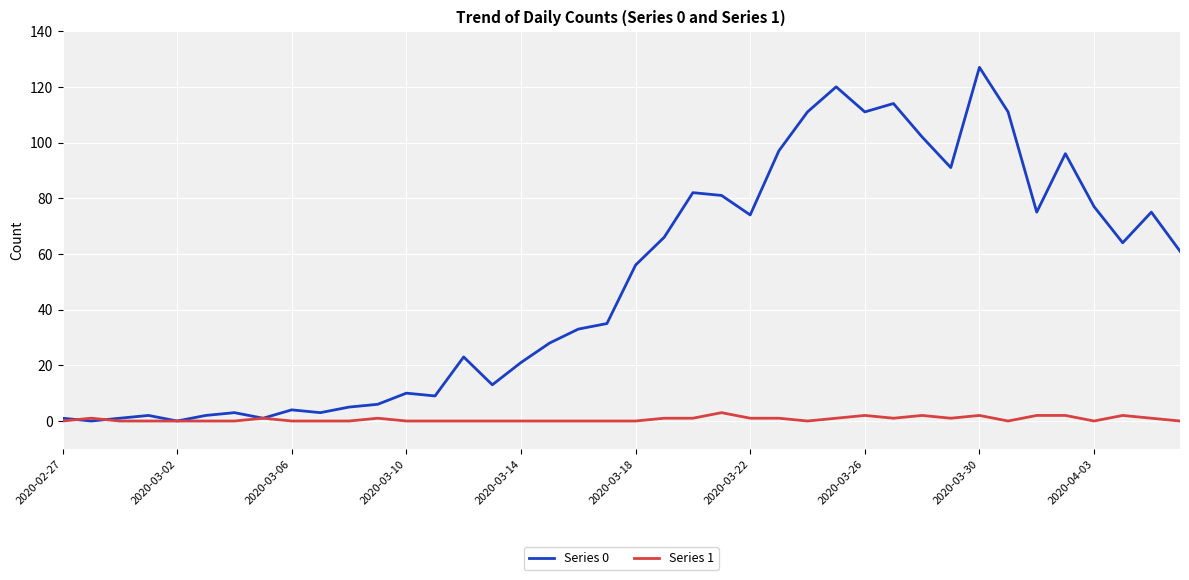

Which series has the largest total across all categories?

Series 0